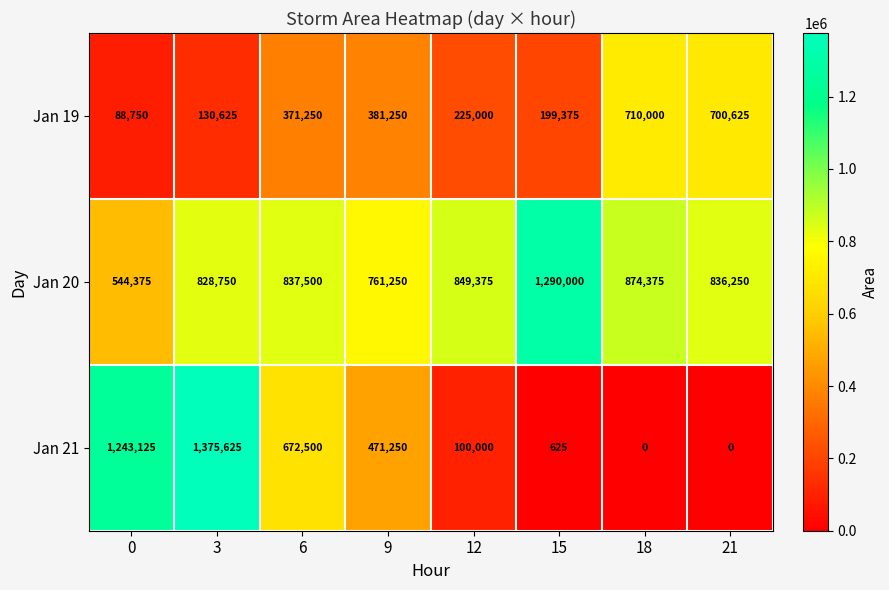

Reading right to left, what are all the values shown in this chart?

Jan 19: 700625	710000	199375	225000	381250	371250	130625	88750
Jan 20: 836250	874375	1290000	849375	761250	837500	828750	544375
Jan 21: 0	0	625	100000	471250	672500	1375625	1243125